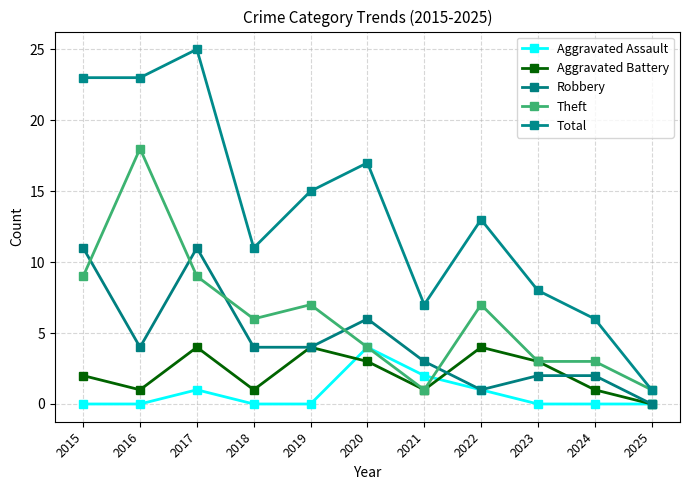

What is the value of the Theft point at the 1st from the left?

9